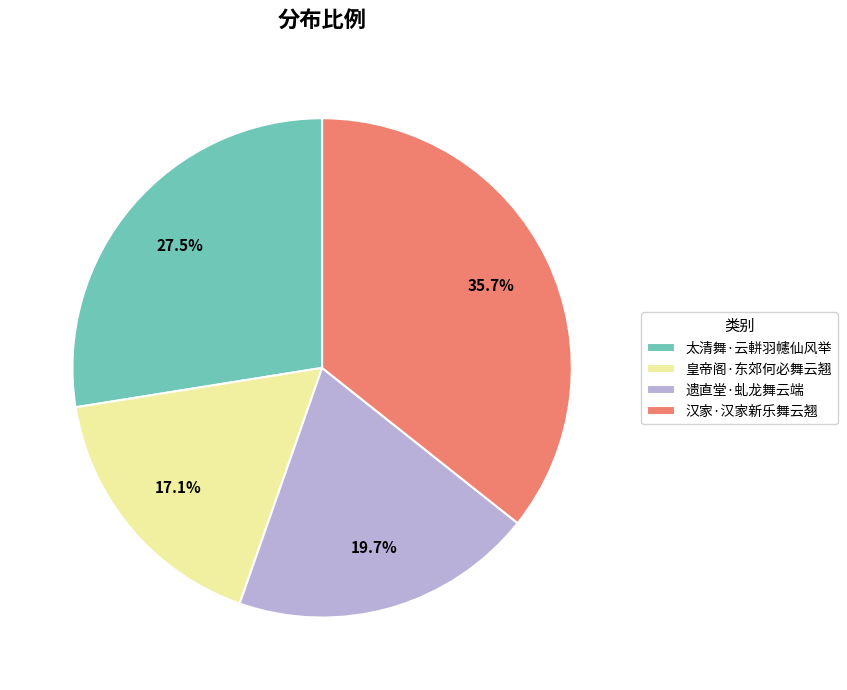

The 皇帝阁·东郊何必舞云翘 slice represents 17% of the pie. True or false?

True